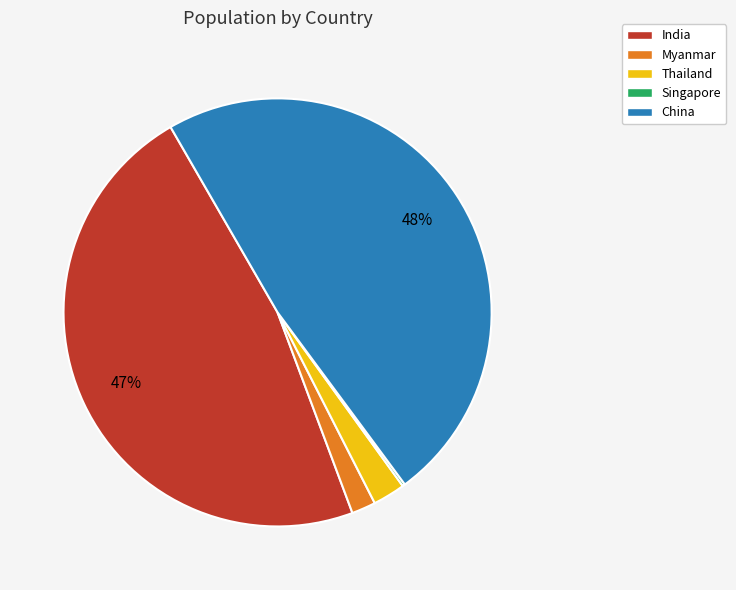

Combined, do Myanmar and Thailand account for over 50%?

No